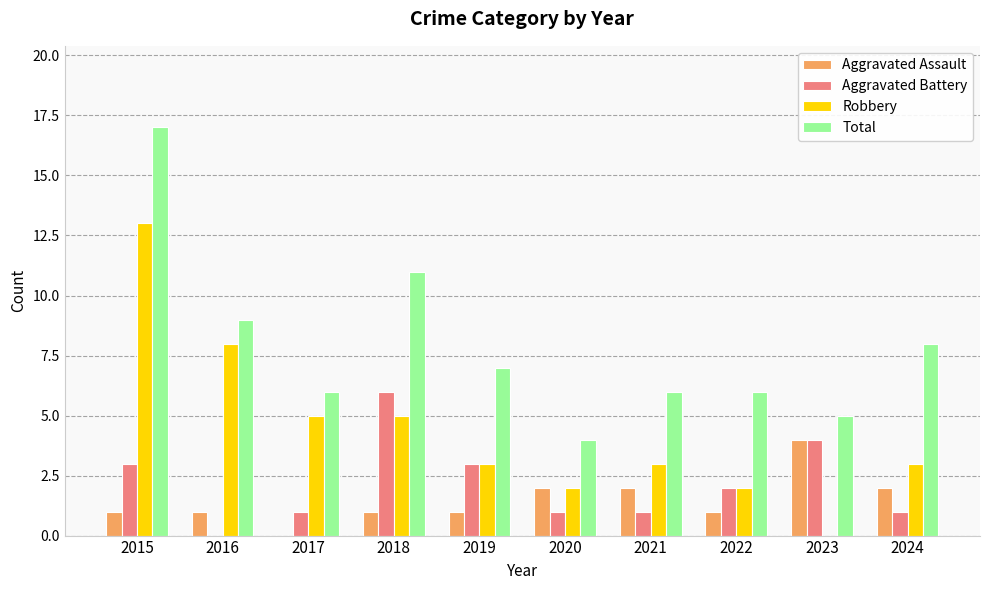

Is it true that Aggravated Battery equals 6 at 2018?

True